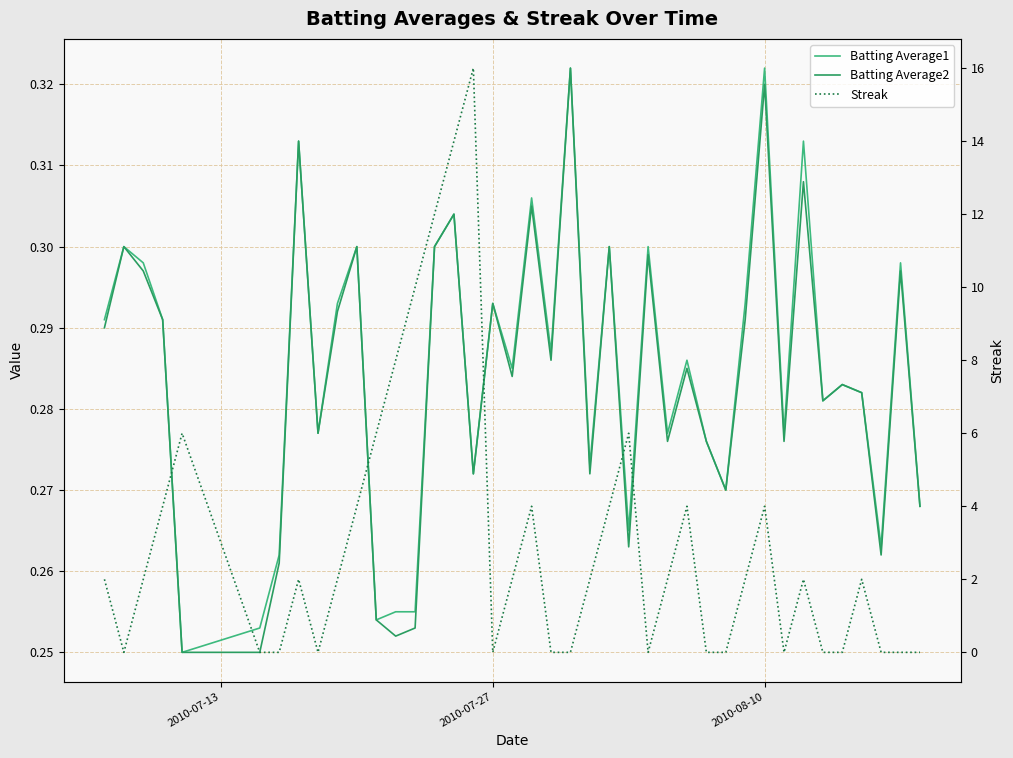

True or false: Batting Average1 and Batting Average2 intersect in this chart.

False